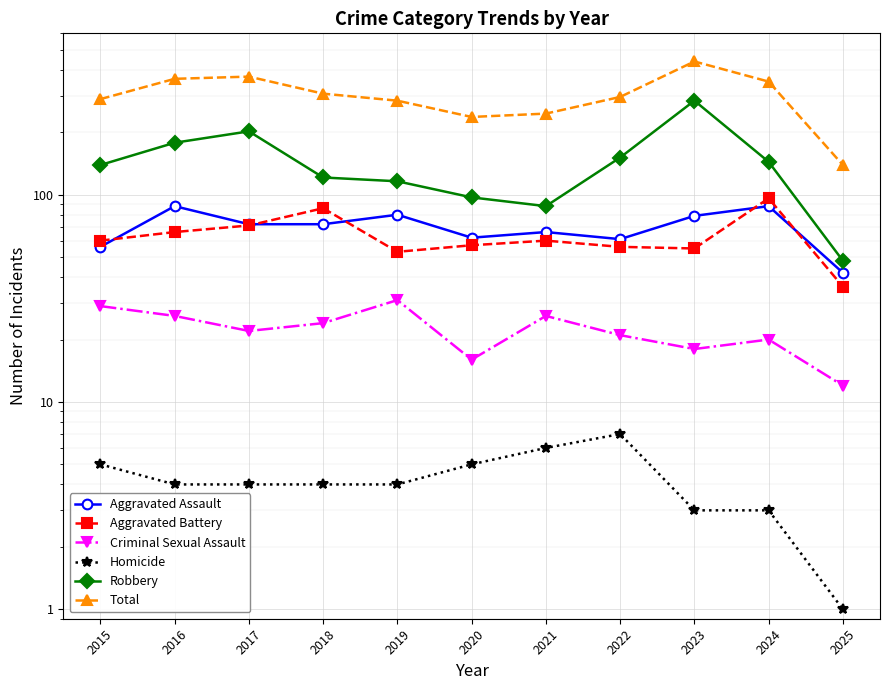

At which category does the chart reach its peak across all series?

2023